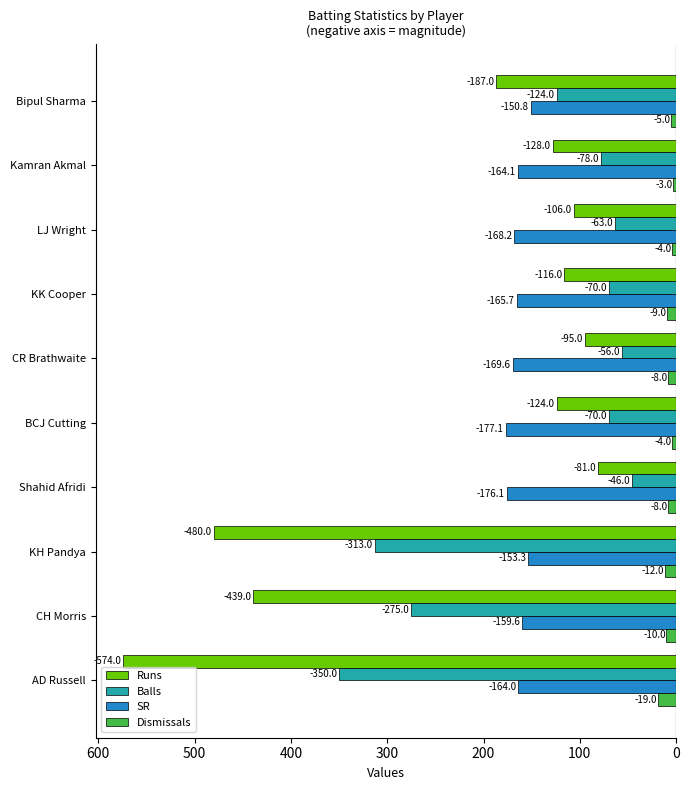

What are all the series names shown in the legend?

Runs, Balls, SR, Dismissals